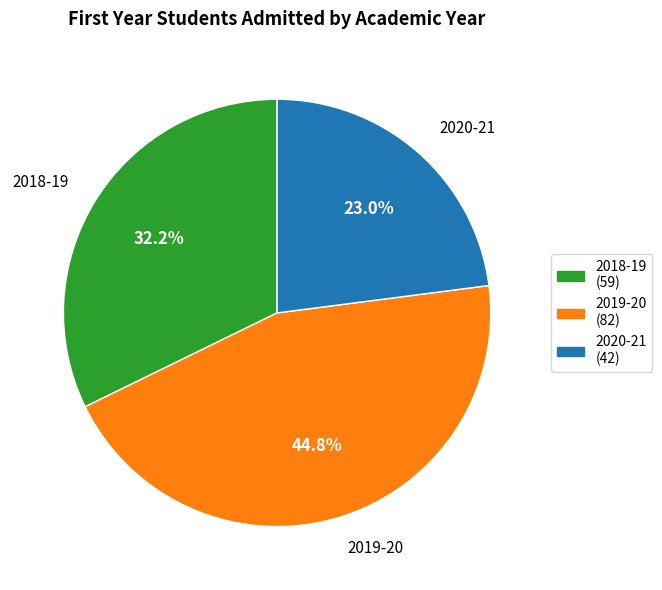

Does 2018-19 account for over 50% of the chart?

No